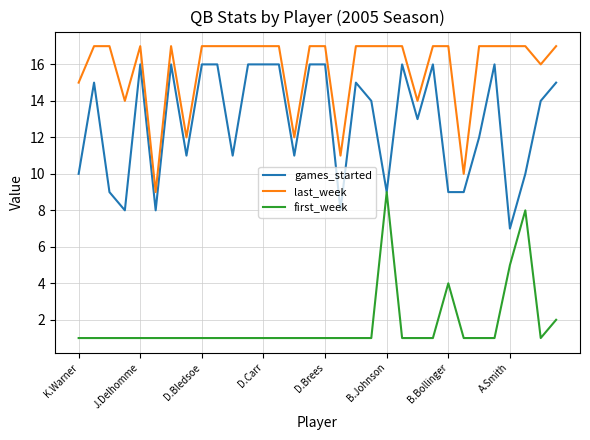

Rank the series by their maximum value, from highest to lowest.

last_week, games_started, first_week